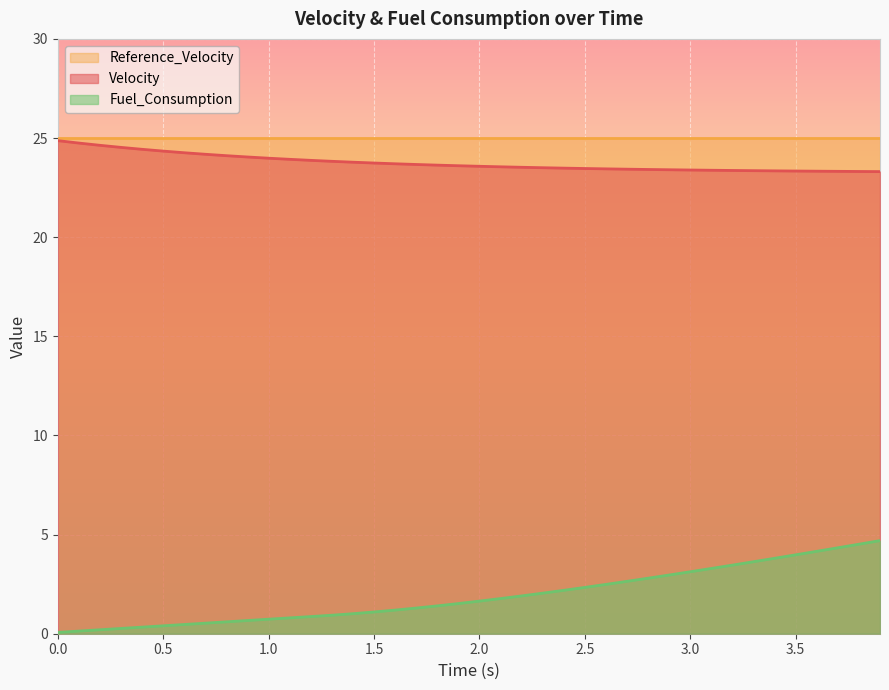

Which series has the widest spread of values?

Fuel_Consumption